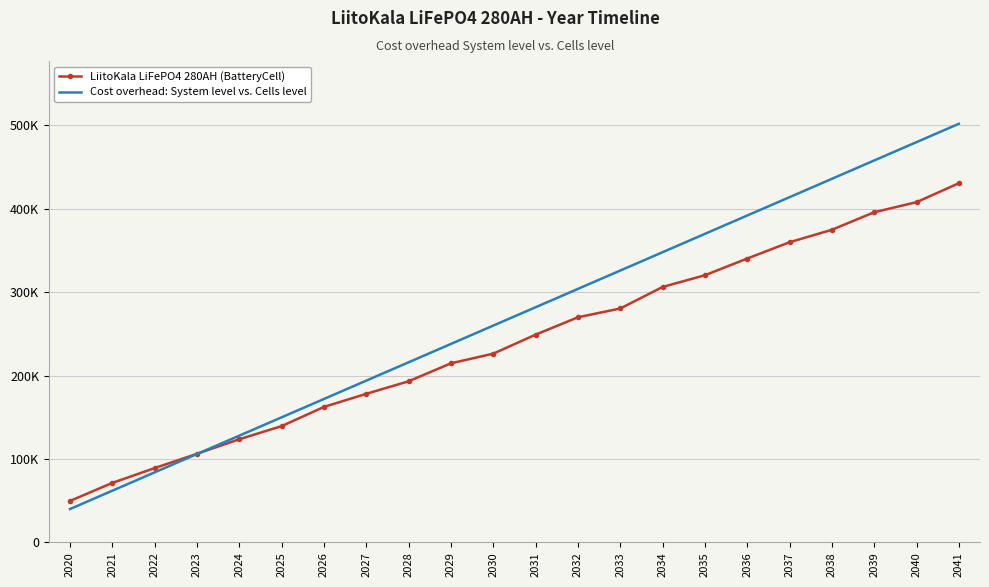

At which label does LiitoKala LiFePO4 280AH (BatteryCell) first exceed 249126?

2032